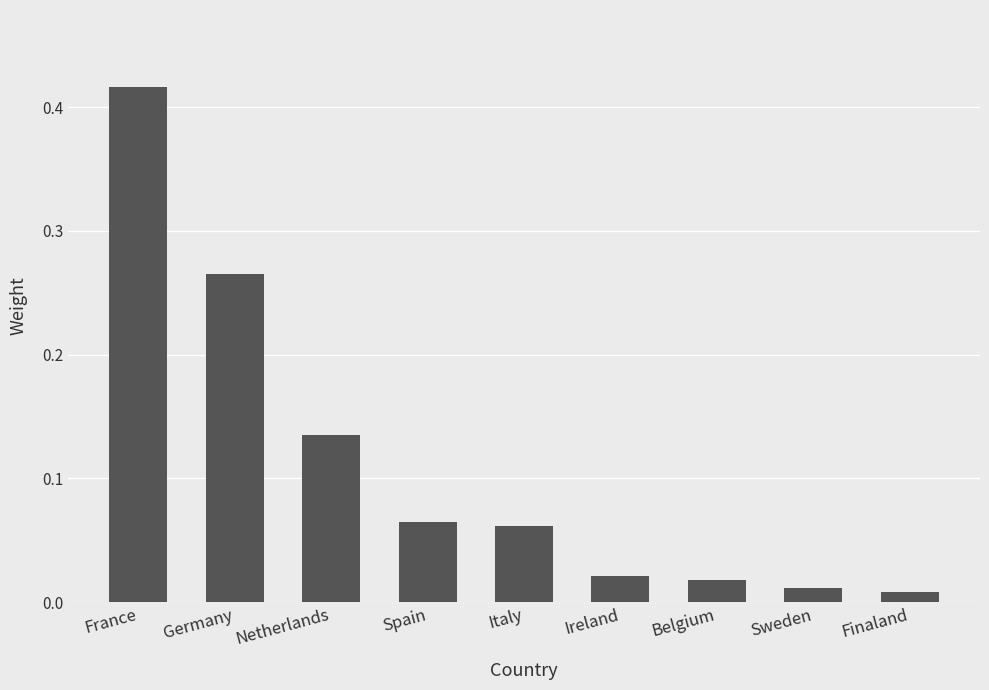

What is the change in value from Germany to Italy?

-0.2